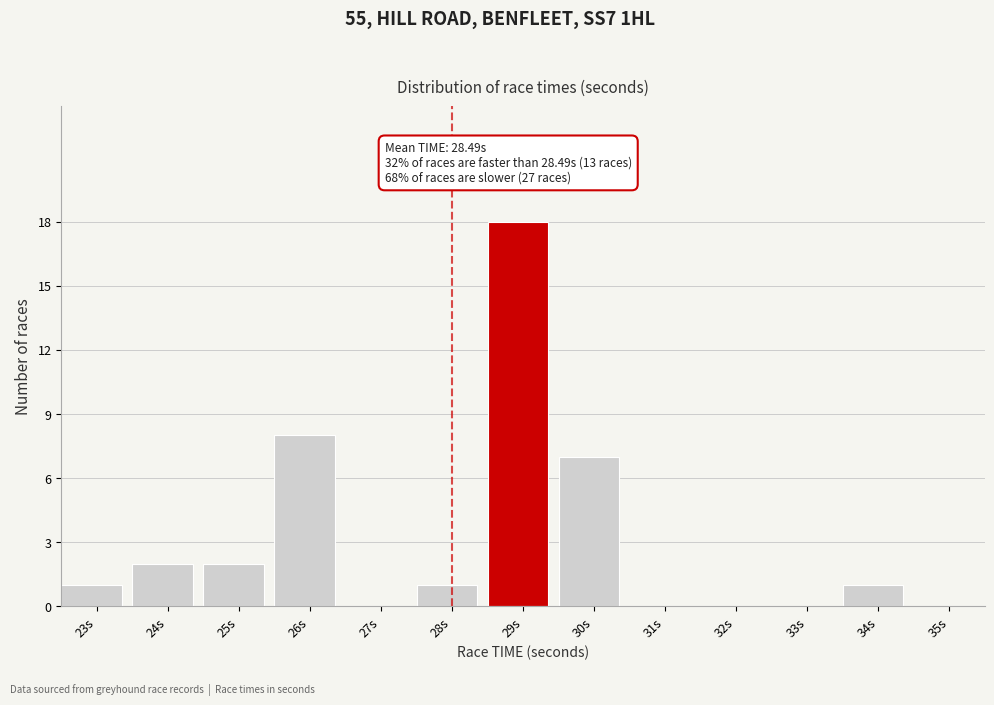

Reading right to left, list all the values displayed in this chart.

35s=0	34s=1	33s=0	32s=0	31s=0	30s=7	29s=18	28s=1	27s=0	26s=8	25s=2	24s=2	23s=1